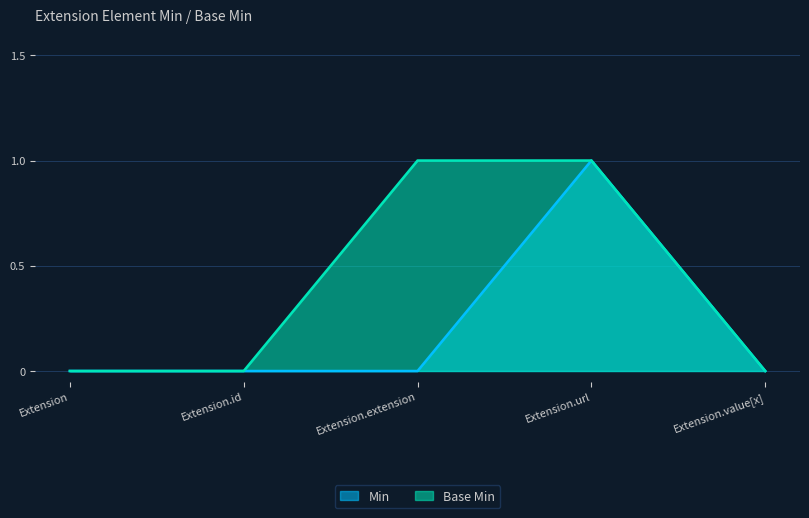

Which has a higher value, Extension.extension or Extension.value[x]?

Extension.extension